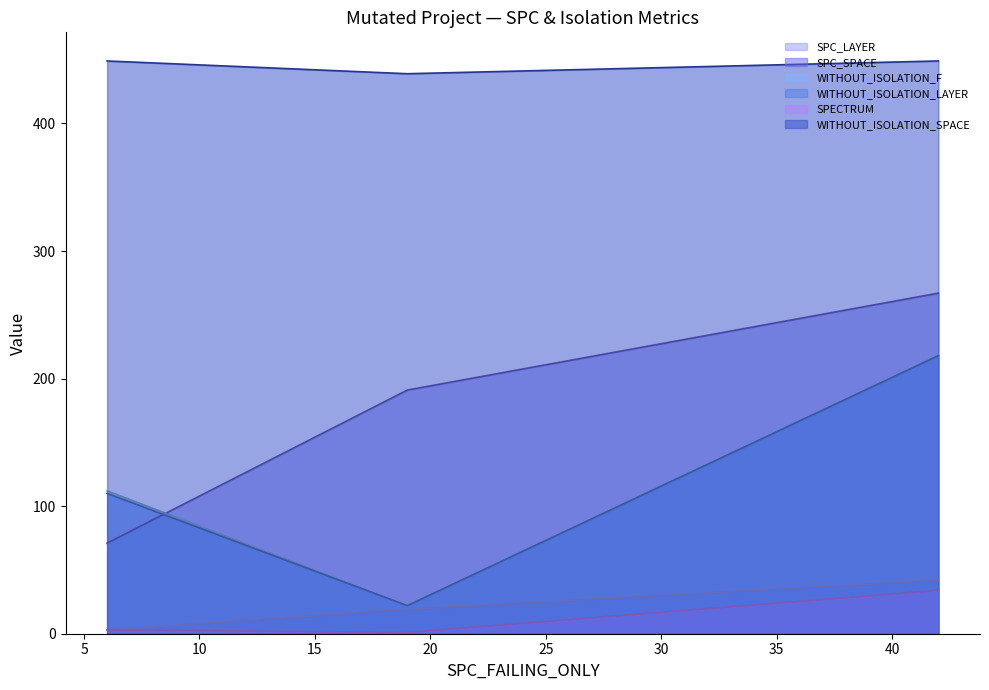

Is the value of WITHOUT_ISOLATION_SPACE at Weight.ElevatorSystem.Elevator.ASRS_5 greater than the value of WITHOUT_ISOLATION_LAYER at Weight.ElevatorSystem.Elevator.ASRS_4?

No